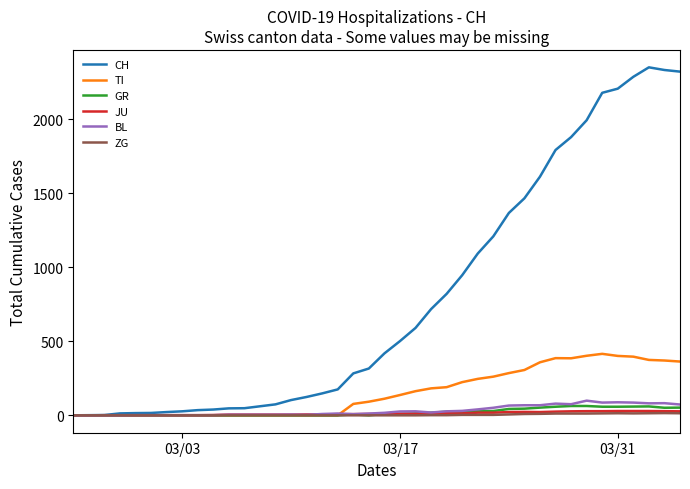

Which series has the largest range (max minus min)?

CH